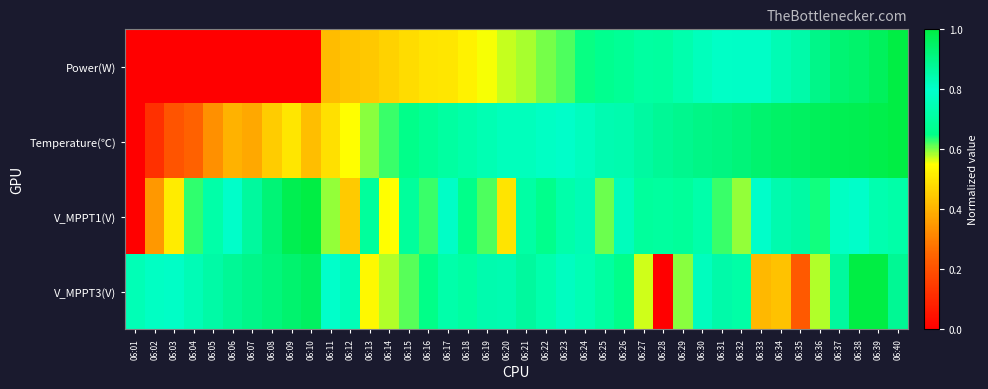

Rank the series by their maximum value, from lowest to highest.

Power(W), Temperature(℃), V_MPPT1(V), V_MPPT3(V)